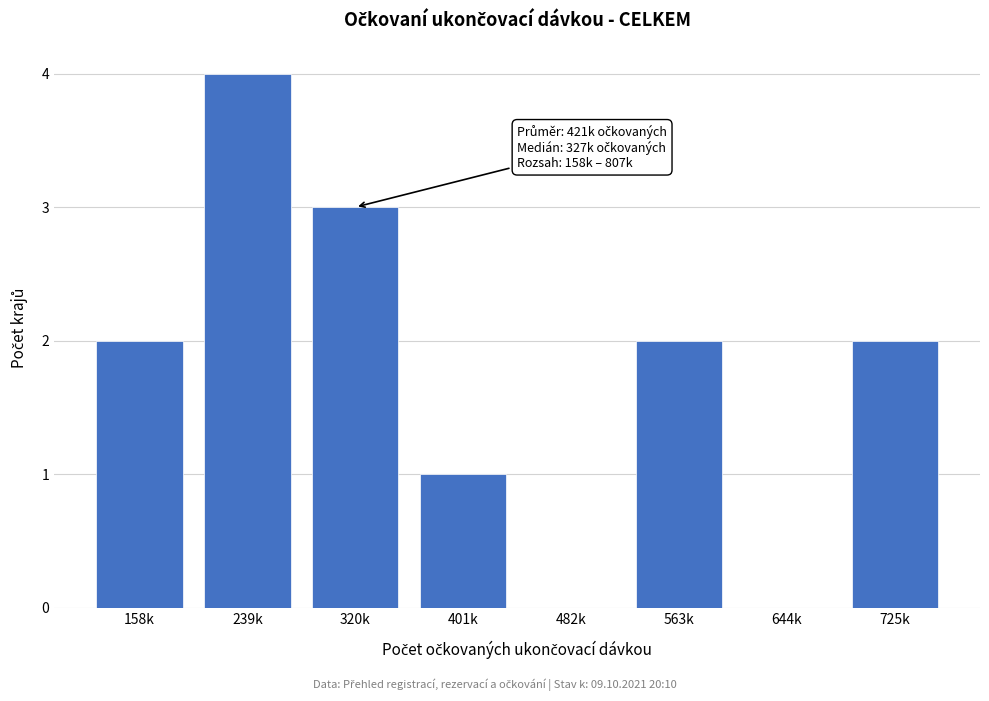

Reading left to right, list all the values displayed in this chart.

158k=2	239k=4	320k=3	401k=1	482k=0	563k=2	644k=0	725k=2